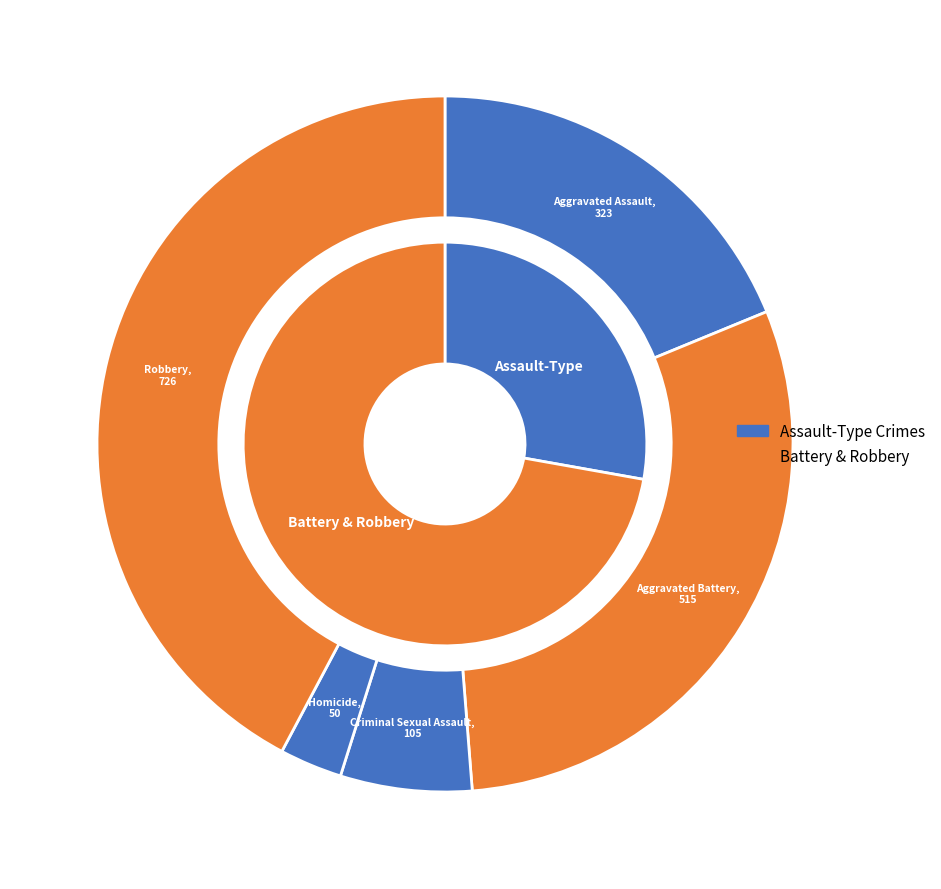

What percentage do Robbery and Criminal Sexual Assault together represent?

48.3%